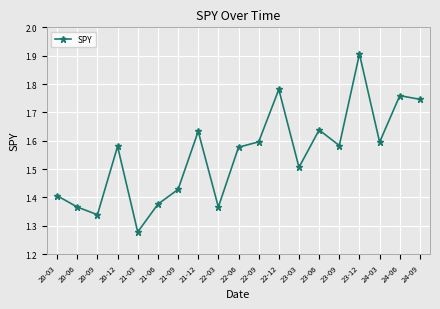

What is the difference between the values at 21-12 and 20-03?

0.2